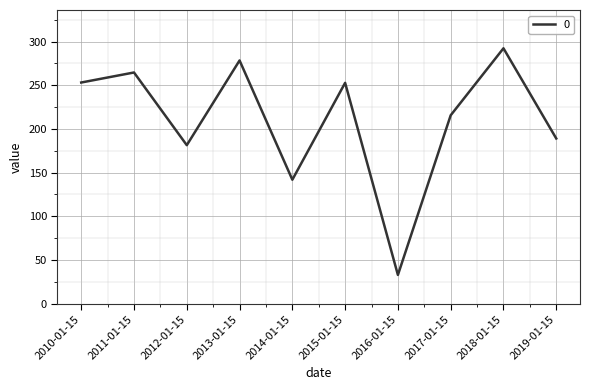

What position from the right is 2011-01-15?

9